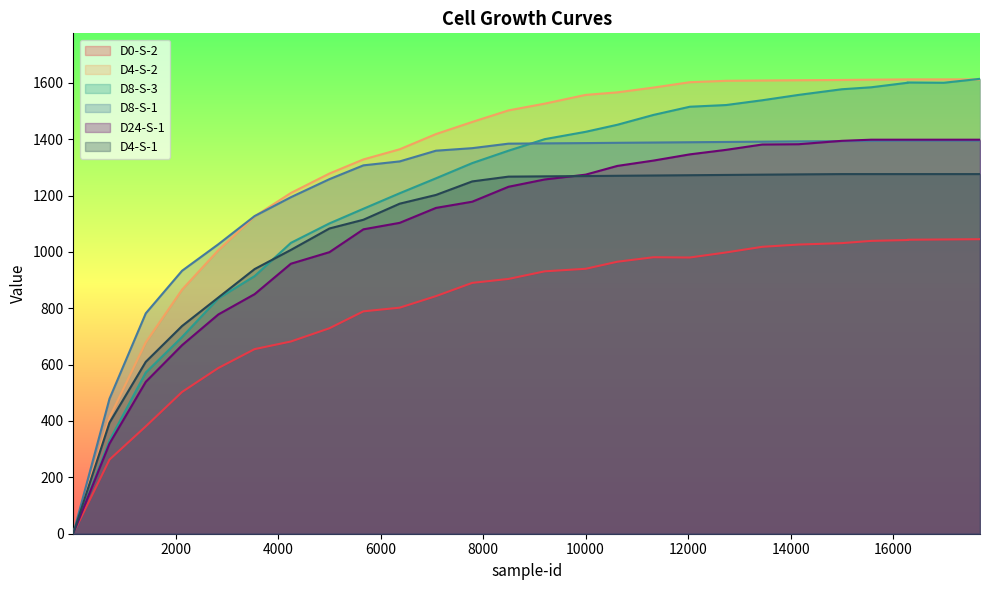

Reading left to right, extract all data points from this chart.

D0-S-2: 1	263	381	503	588	655	682	729	789	802	843	890	904	931	940	965	981	980	998	1018	1026	1031	1039	1042	1043	1044	1045
D4-S-2: 1	412	679	866	1006	1126	1209	1278	1328	1364	1418	1461	1502	1526	1557	1566	1583	1602	1607	1608	1609	1610	1611	1612	1612	1612	1612
D8-S-3: 1	331	572	698	835	914	1032	1101	1153	1208	1261	1315	1359	1400	1426	1451	1486	1515	1521	1538	1557	1577	1584	1600	1601	1600	1614
D8-S-1: 1	479	782	933	1027	1127	1194	1258	1307	1321	1359	1368	1384	1385	1386	1387	1388	1389	1390	1391	1392	1393	1394	1395	1395	1395	1395
D24-S-1: 1	320	539	669	778	850	958	999	1080	1103	1156	1178	1231	1257	1274	1305	1324	1346	1362	1381	1382	1394	1398	1398	1398	1398	1398
D4-S-1: 1	394	610	737	838	939	1007	1083	1114	1171	1202	1250	1267	1268	1269	1270	1271	1272	1273	1274	1275	1276	1276	1276	1276	1276	1276